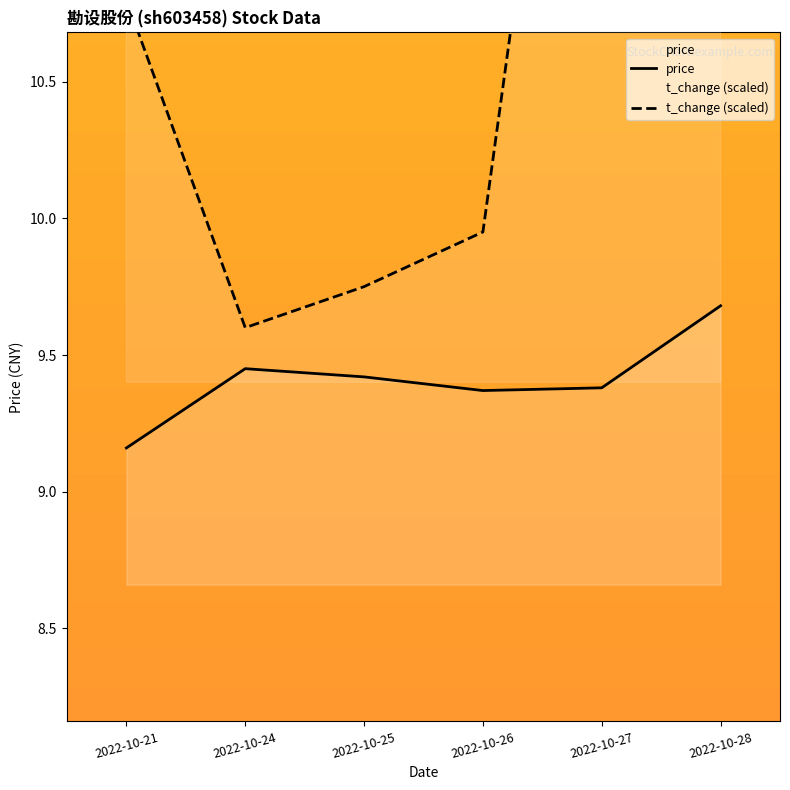

The value of price at 2022-10-24 is 6.4. True or false?

False